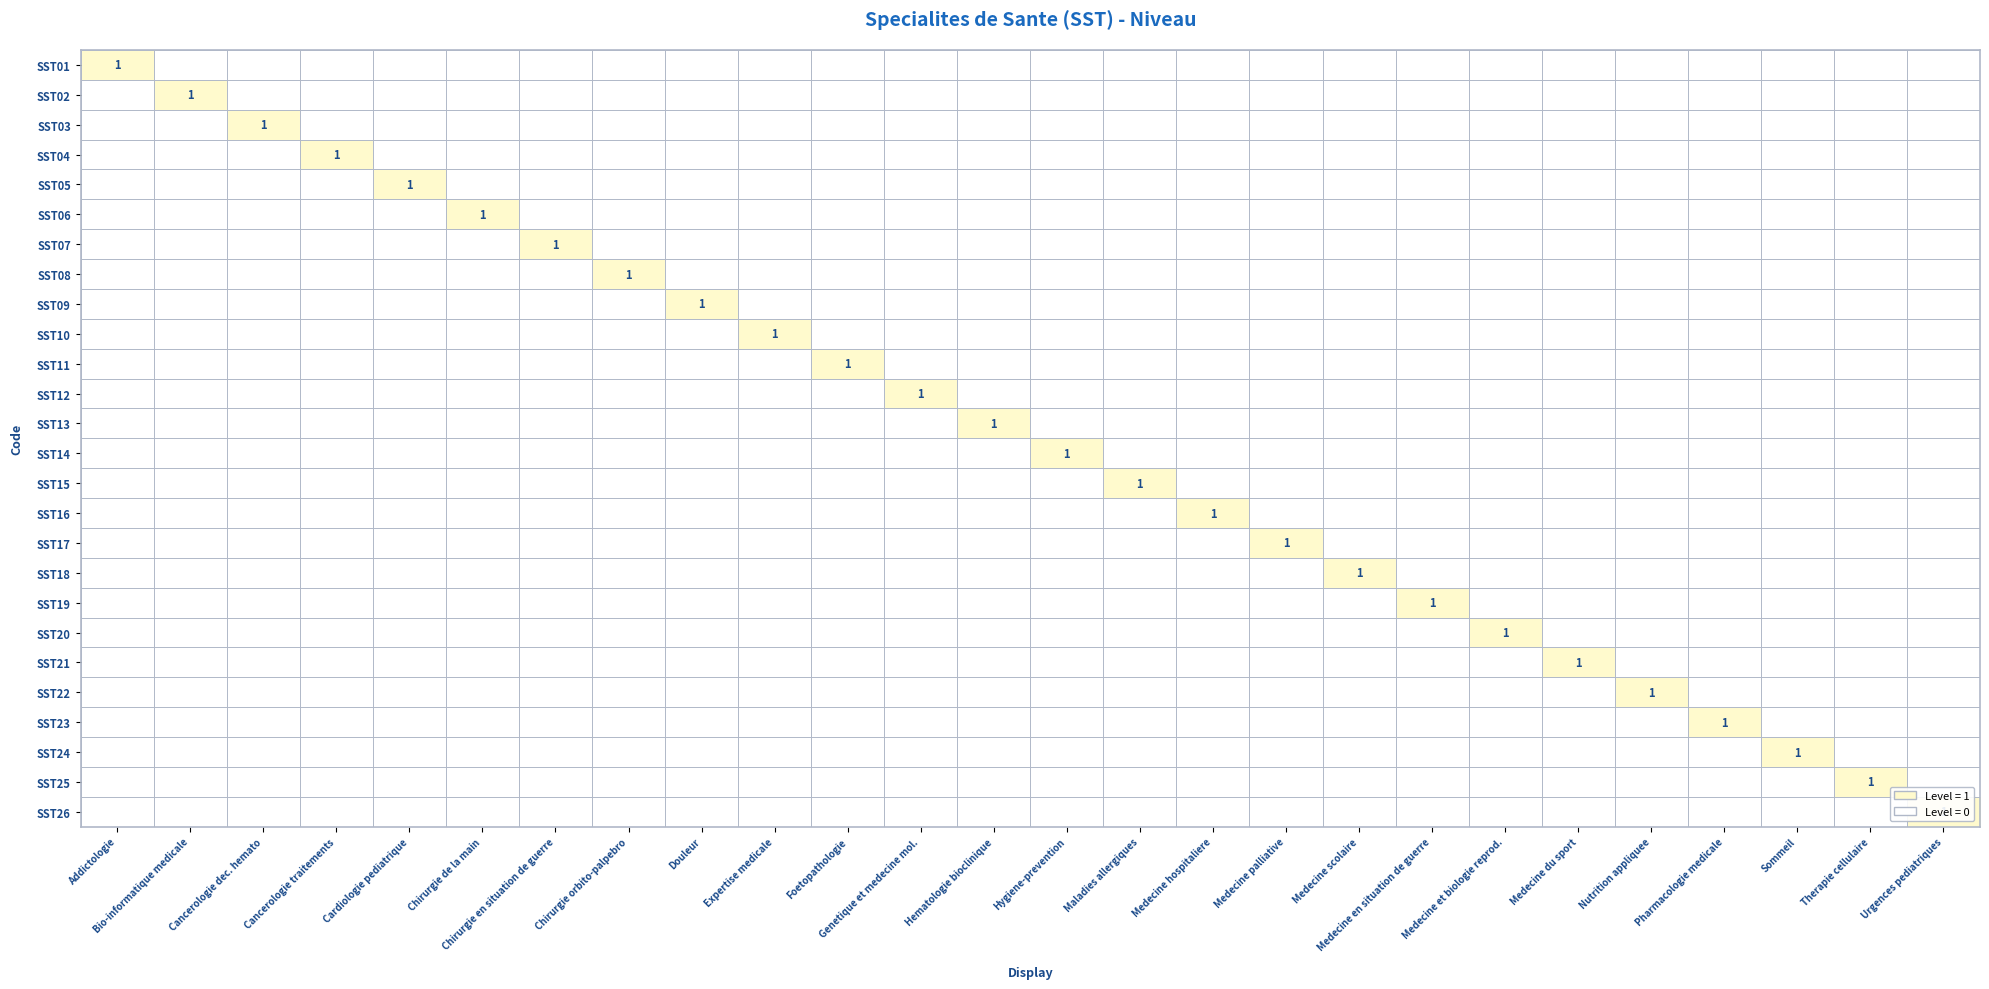

The SST16 series shows 0 at Nutrition appliquee. True or false?

True